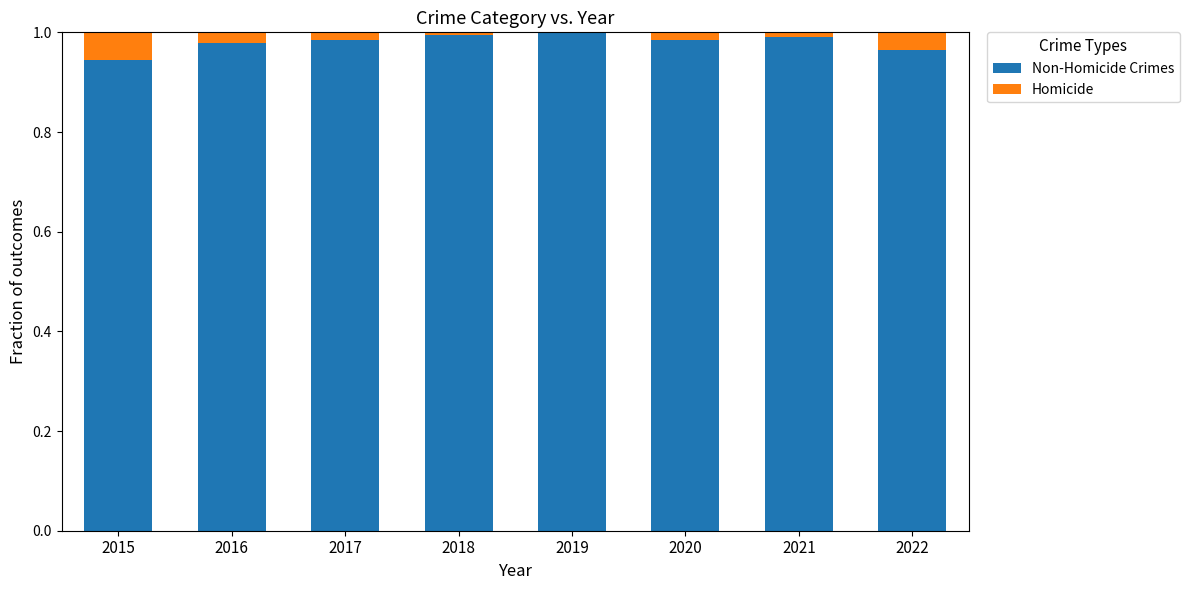

Does the chart contain stacked bars?

Yes